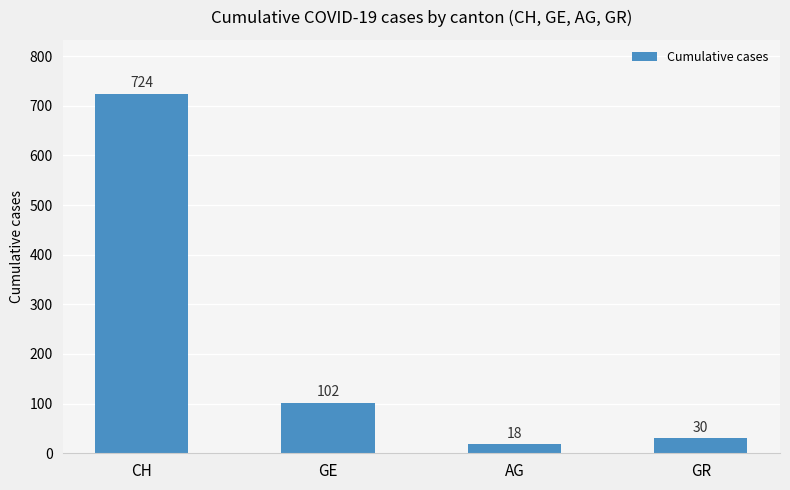

What is the difference between the values at CH and AG?

706